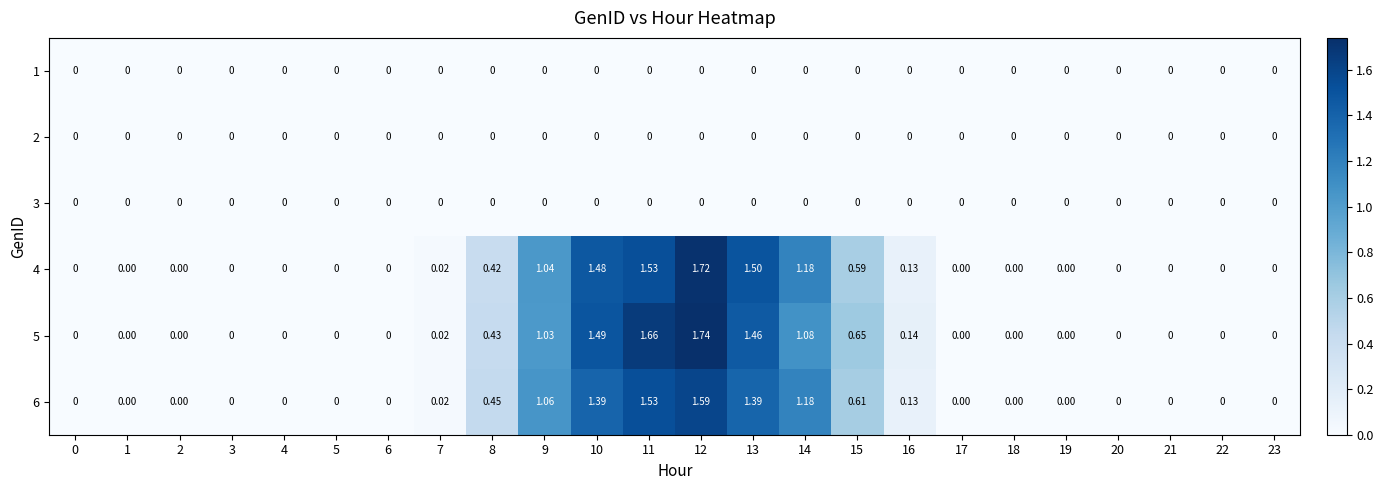

Reading right to left, extract all data points from this chart.

1: 23=0.0	22=0.0	21=0.0	20=0.0	19=0.0	18=0.0	17=0.0	16=0.0	15=0.0	14=0.0	13=0.0	12=0.0	11=0.0	10=0.0	9=0.0	8=0.0	7=0.0	6=0.0	5=0.0	4=0.0	3=0.0	2=0.0	1=0.0	0=0.0
2: 23=0.0	22=0.0	21=0.0	20=0.0	19=0.0	18=0.0	17=0.0	16=0.0	15=0.0	14=0.0	13=0.0	12=0.0	11=0.0	10=0.0	9=0.0	8=0.0	7=0.0	6=0.0	5=0.0	4=0.0	3=0.0	2=0.0	1=0.0	0=0.0
3: 23=0.0	22=0.0	21=0.0	20=0.0	19=0.0	18=0.0	17=0.0	16=0.0	15=0.0	14=0.0	13=0.0	12=0.0	11=0.0	10=0.0	9=0.0	8=0.0	7=0.0	6=0.0	5=0.0	4=0.0	3=0.0	2=0.0	1=0.0	0=0.0
4: 23=0.0	22=0.0	21=0.0	20=0.0	19=0.0	18=0.0	17=0.0	16=0.1	15=0.6	14=1.2	13=1.5	12=1.7	11=1.5	10=1.5	9=1.0	8=0.4	7=0.0	6=0.0	5=0.0	4=0.0	3=0.0	2=0.0	1=0.0	0=0.0
5: 23=0.0	22=0.0	21=0.0	20=0.0	19=0.0	18=0.0	17=0.0	16=0.1	15=0.7	14=1.1	13=1.5	12=1.7	11=1.7	10=1.5	9=1.0	8=0.4	7=0.0	6=0.0	5=0.0	4=0.0	3=0.0	2=0.0	1=0.0	0=0.0
6: 23=0.0	22=0.0	21=0.0	20=0.0	19=0.0	18=0.0	17=0.0	16=0.1	15=0.6	14=1.2	13=1.4	12=1.6	11=1.5	10=1.4	9=1.1	8=0.5	7=0.0	6=0.0	5=0.0	4=0.0	3=0.0	2=0.0	1=0.0	0=0.0